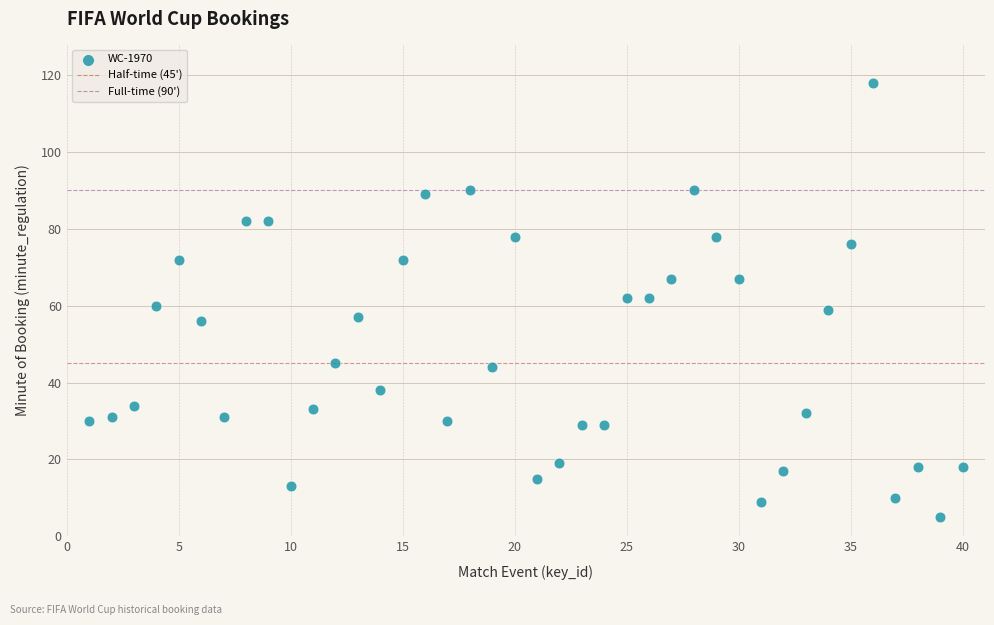

What is the range of Y values (max minus min)?

113